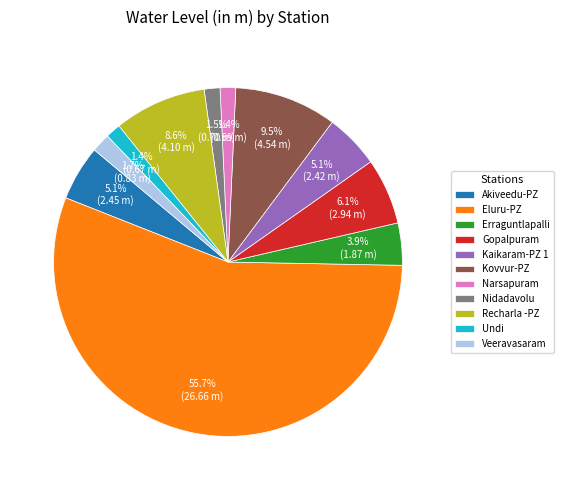

Which slice represents more than half of the pie?

Eluru-PZ